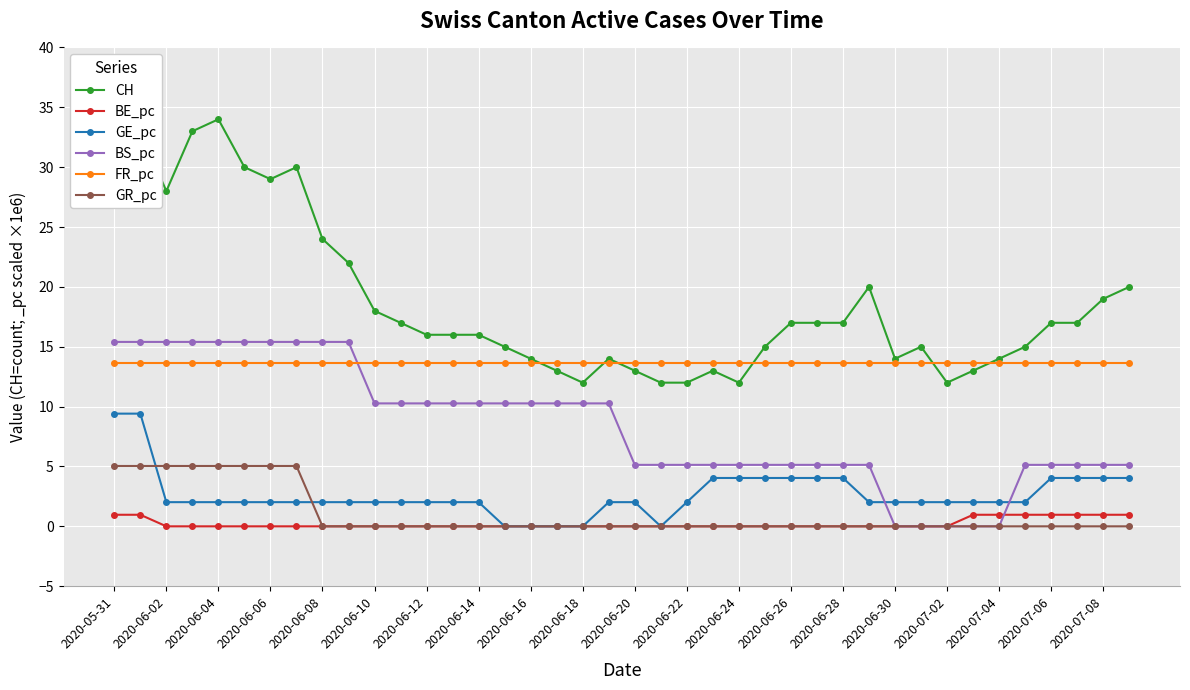

Is it true that BS_pc equals 2.8 at 2020-06-26?

False